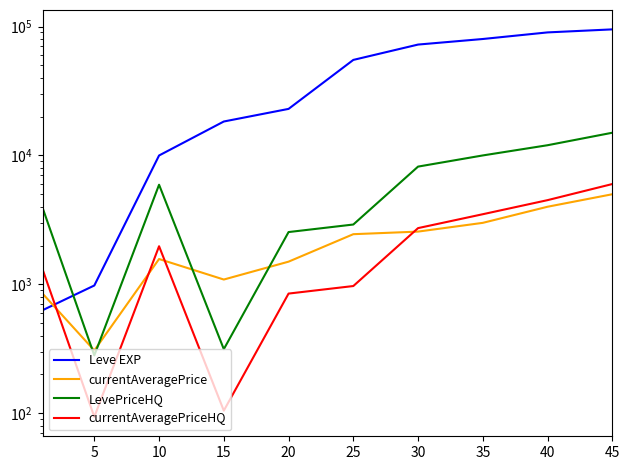

What is the sum of all Leve EXP values?

445380.0